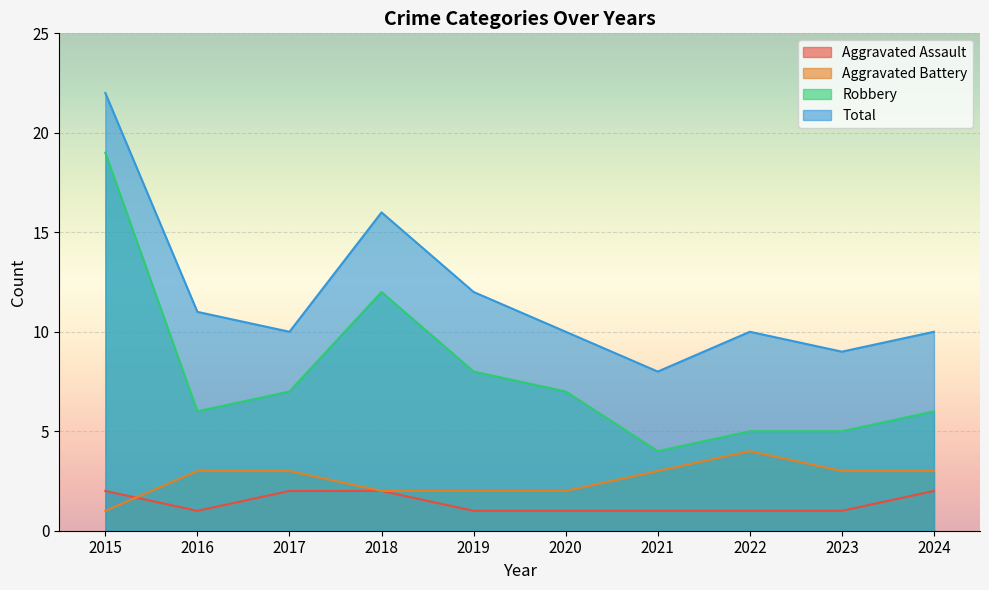

True or false: Aggravated Assault and Aggravated Battery intersect in this chart.

True